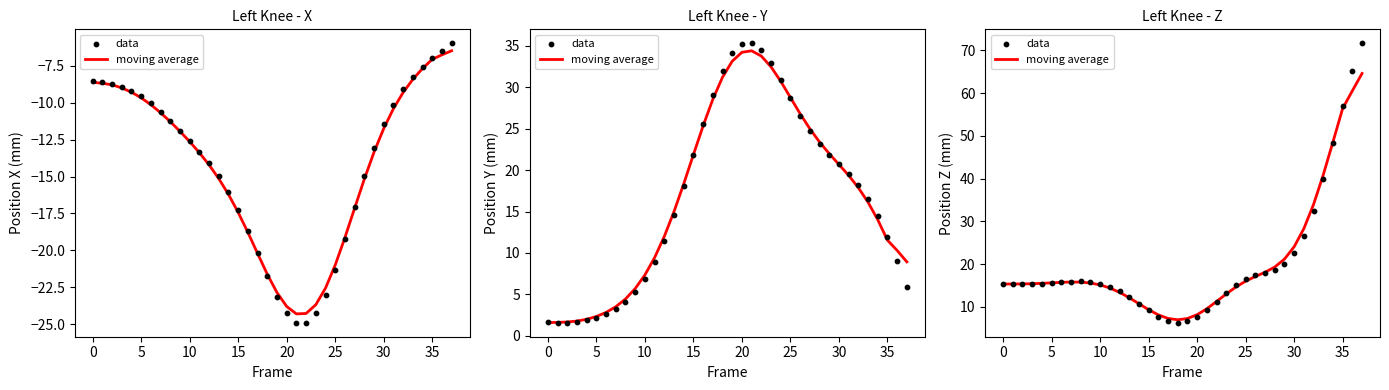

What are all the series names shown in the legend?

moving average, data